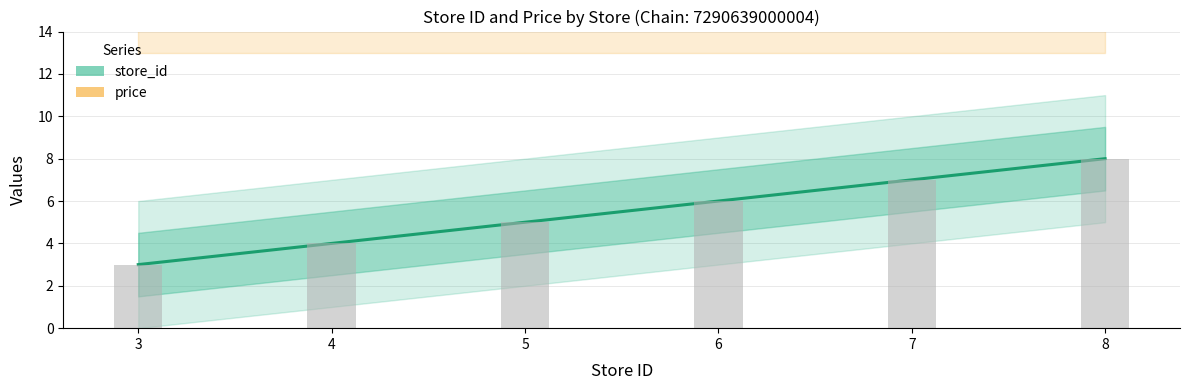

Rank the series by their average value, from highest to lowest.

price, store_id